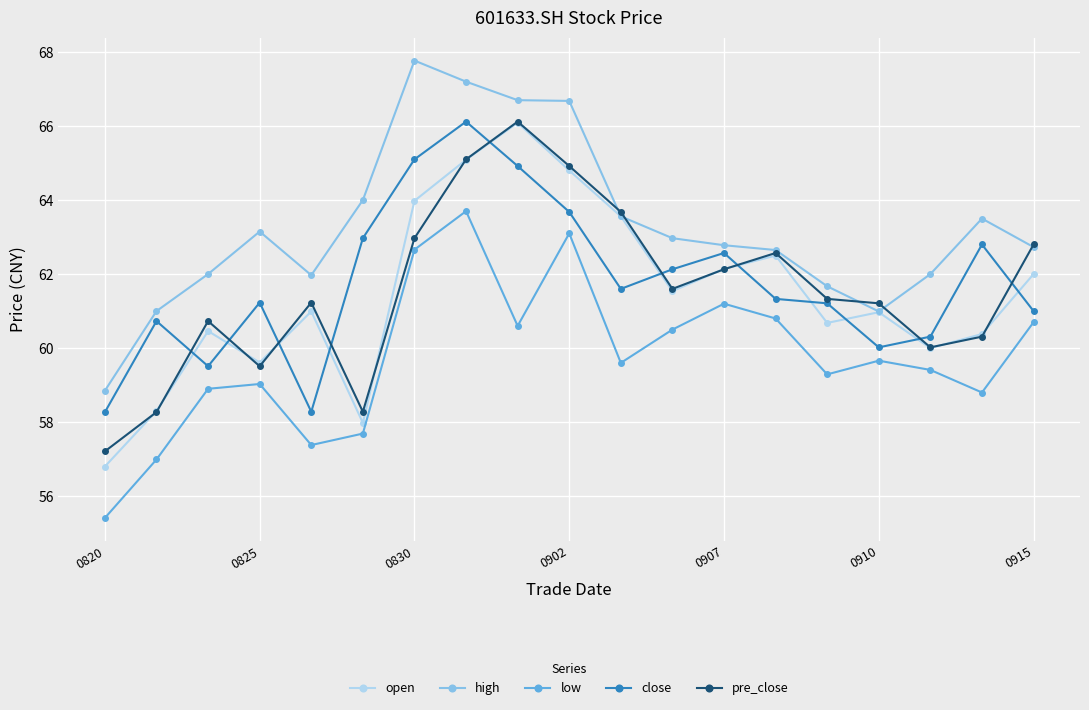

What is the average value of the low series?

59.8